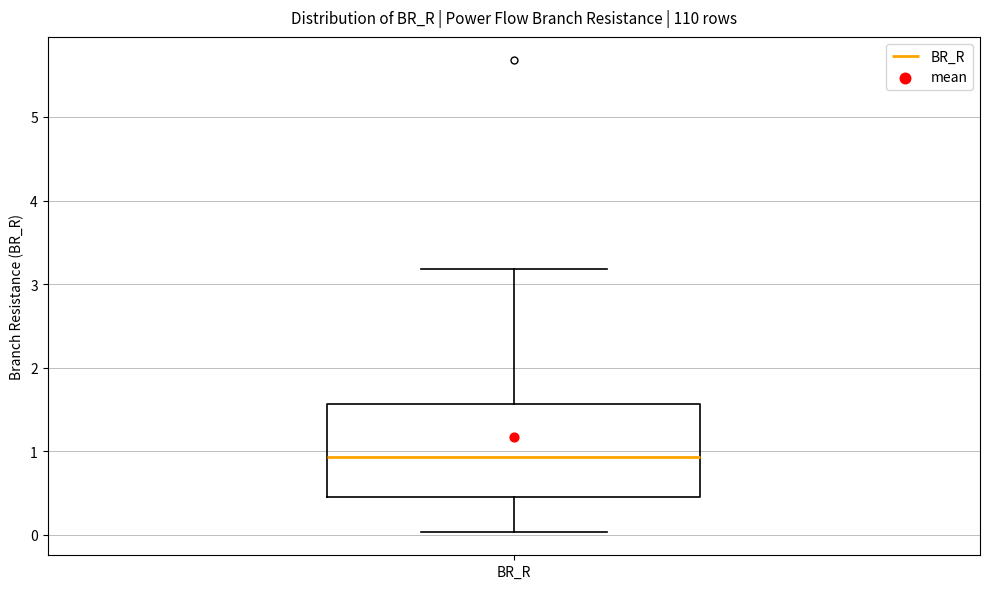

Read this box plot against the y-axis: the position of the median line, the range covered by the box, and the ends of both whiskers. The values are not printed on the chart, so give them approximately, as read against the axis.

median 0.9, box 0.5 to 1.6, whiskers 0.0 to 3.2